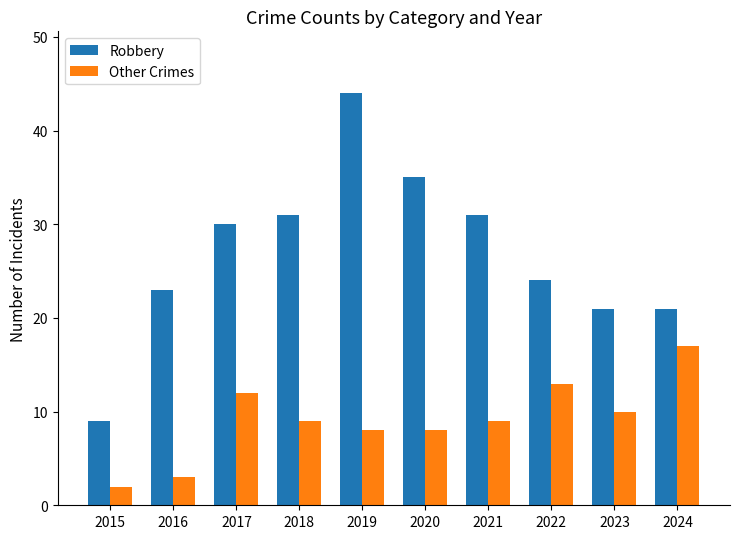

How many bars are there in total?

20